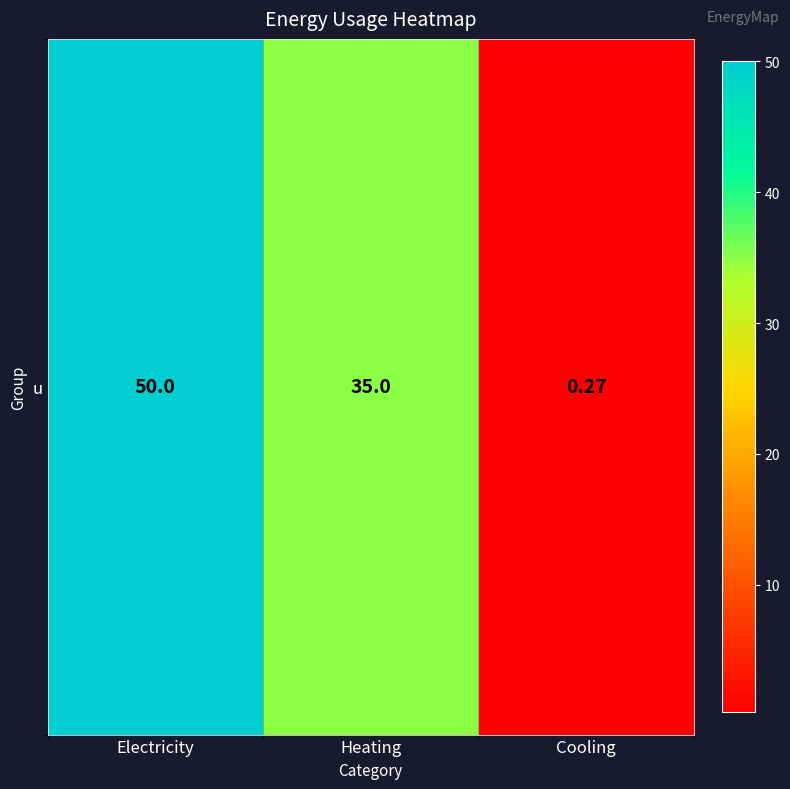

What is the difference between the second highest and minimum values?

34.7